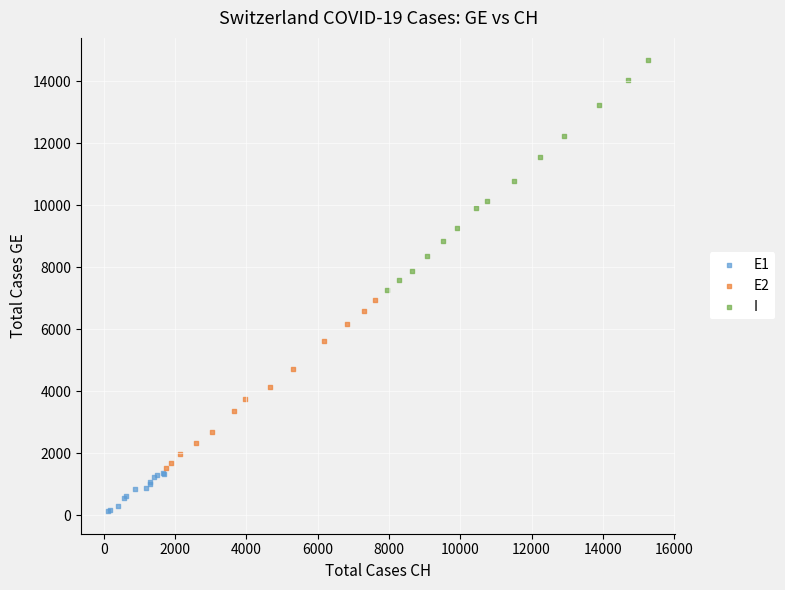

Which series contains the lowest Y value?

E1